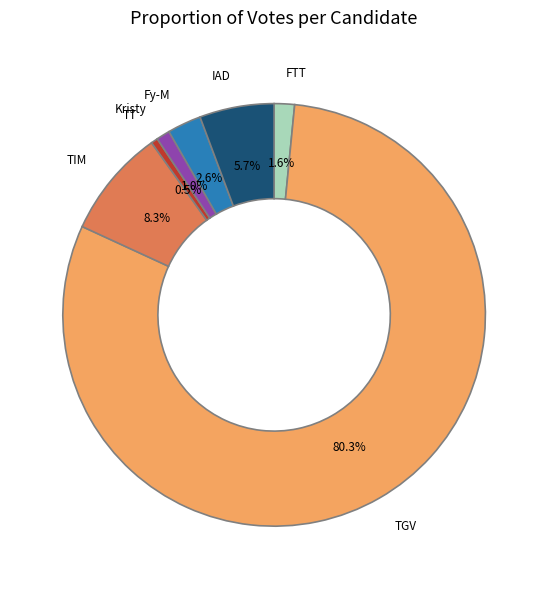

Which category accounts for the majority?

TGV